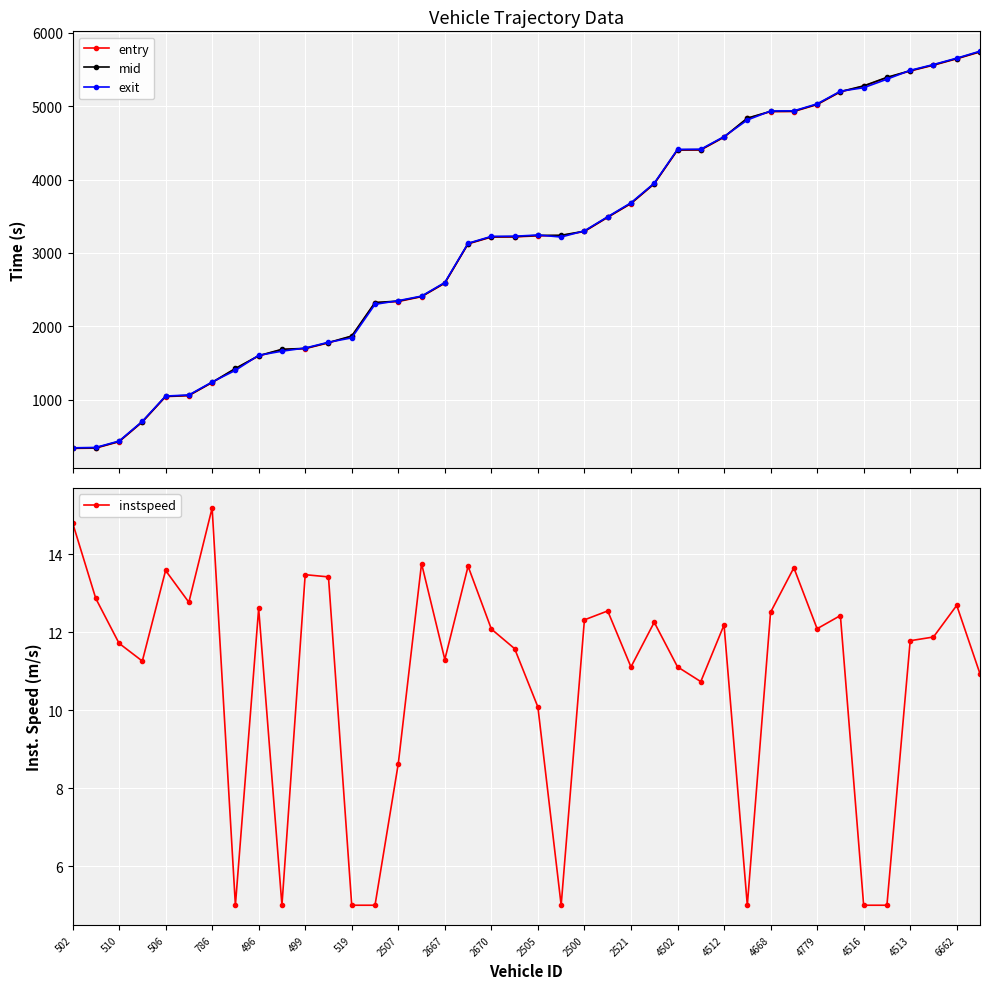

The entry series shows 6971.1 at 25. True or false?

False